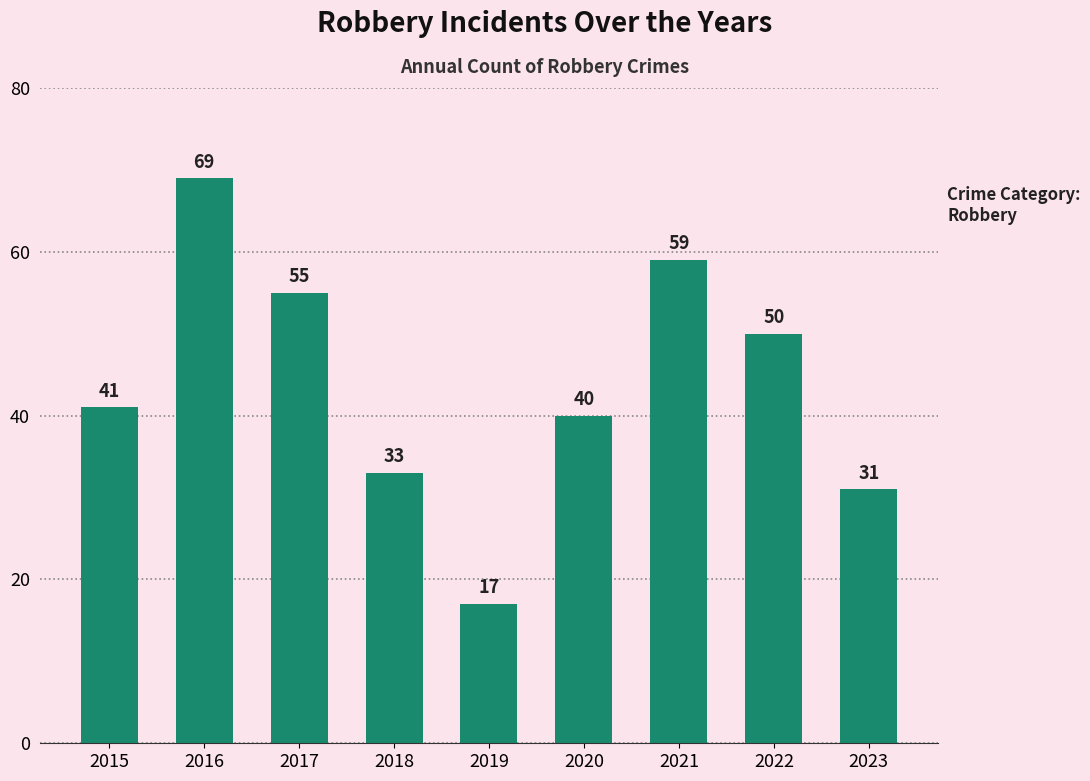

What is the sum of all values?

395